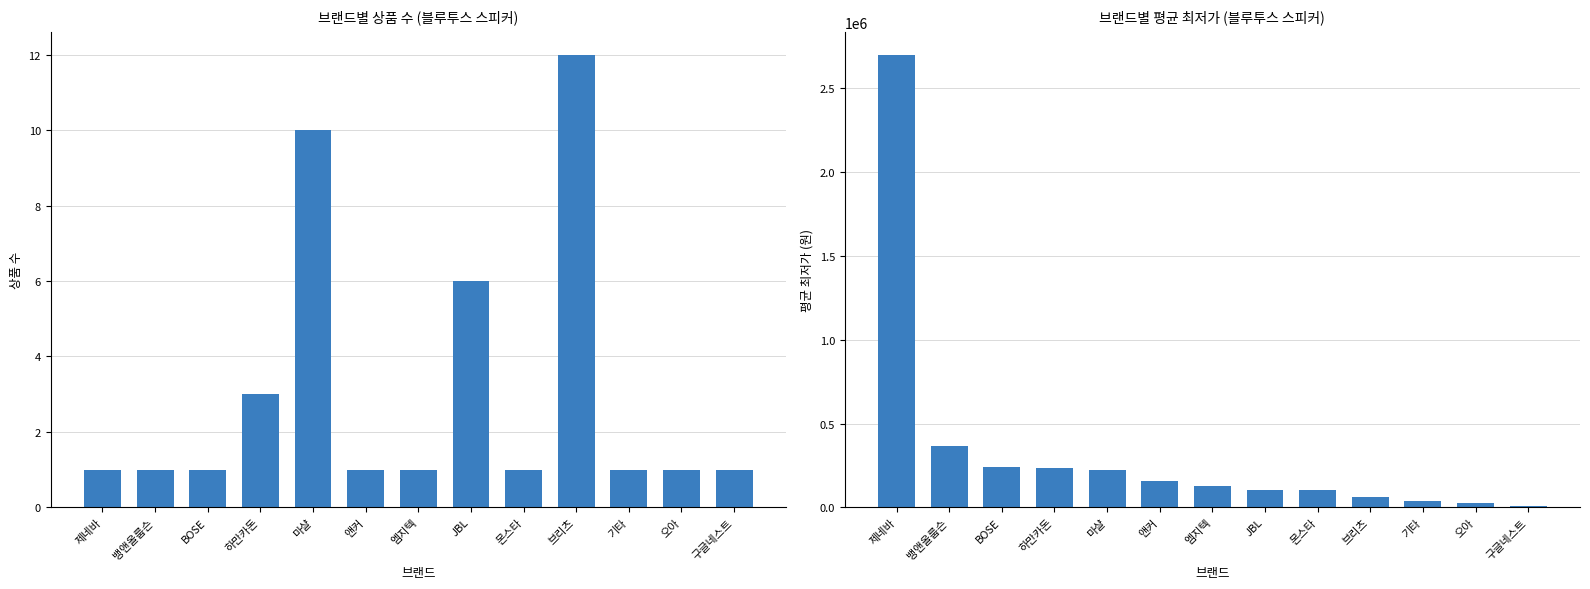

Is the value of 상품 수 at 기타 greater than the value of 평균 최저가 at 마샬?

No